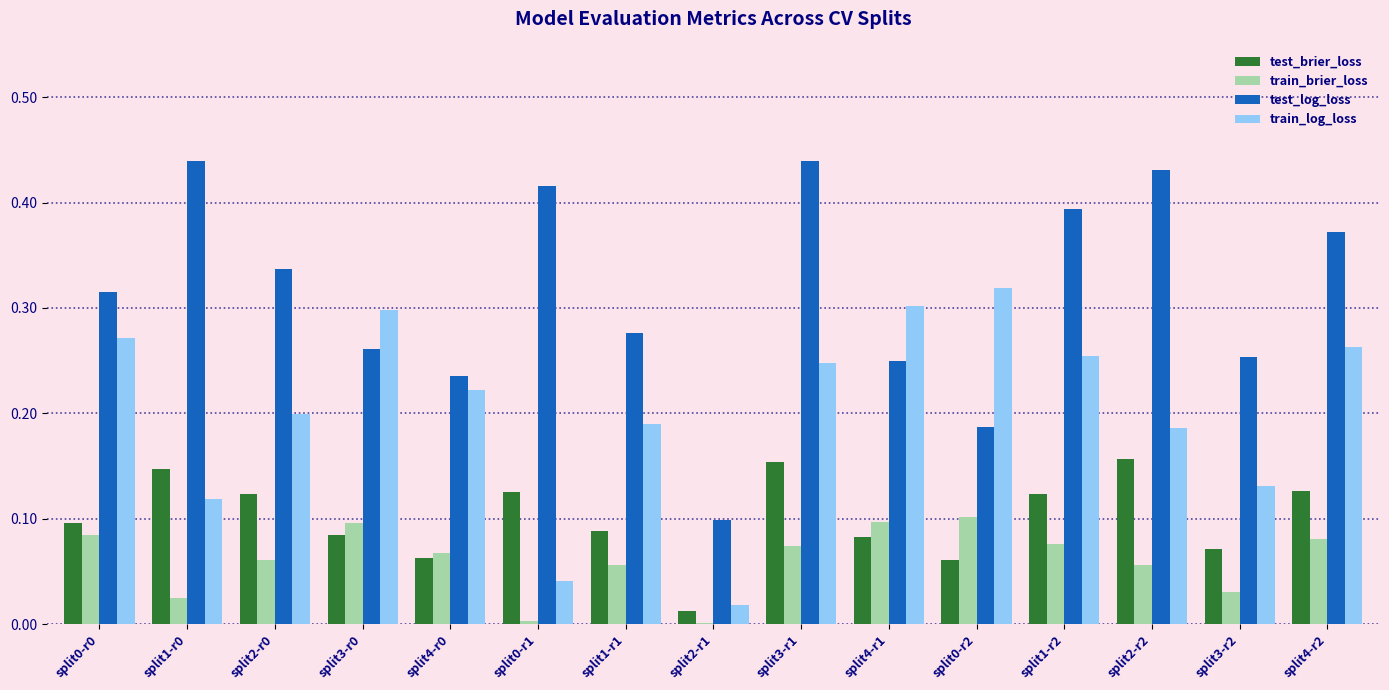

The value of train_log_loss at split1-r0 is 0.1. True or false?

True